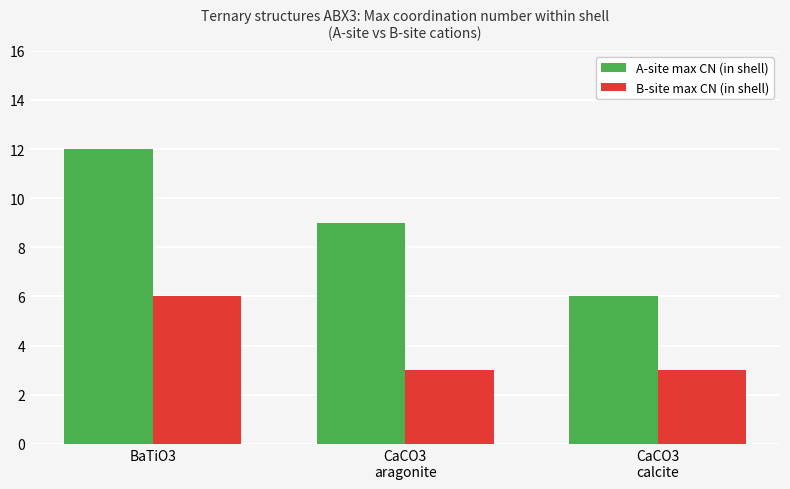

How many bars are there in each group?

2